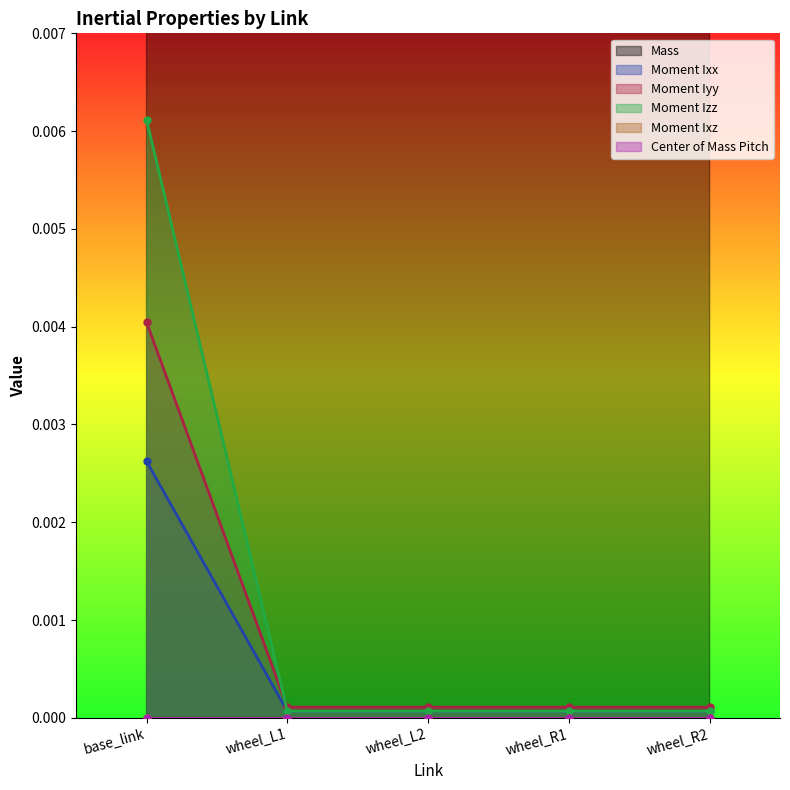

Which series has the widest spread of values?

Mass